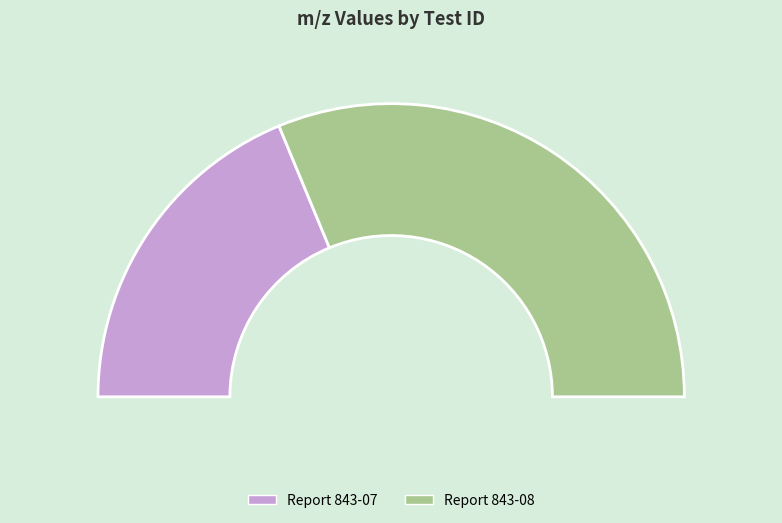

To the nearest percent, what percentage of the pie is Report 843-07?

38%